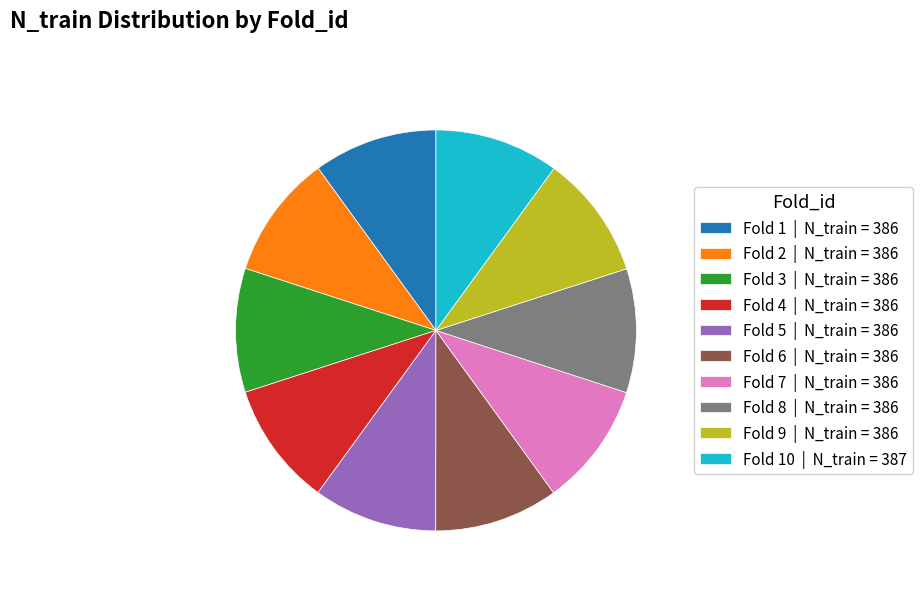

Does Fold 2 | N_train = 386 account for over 50% of the chart?

No